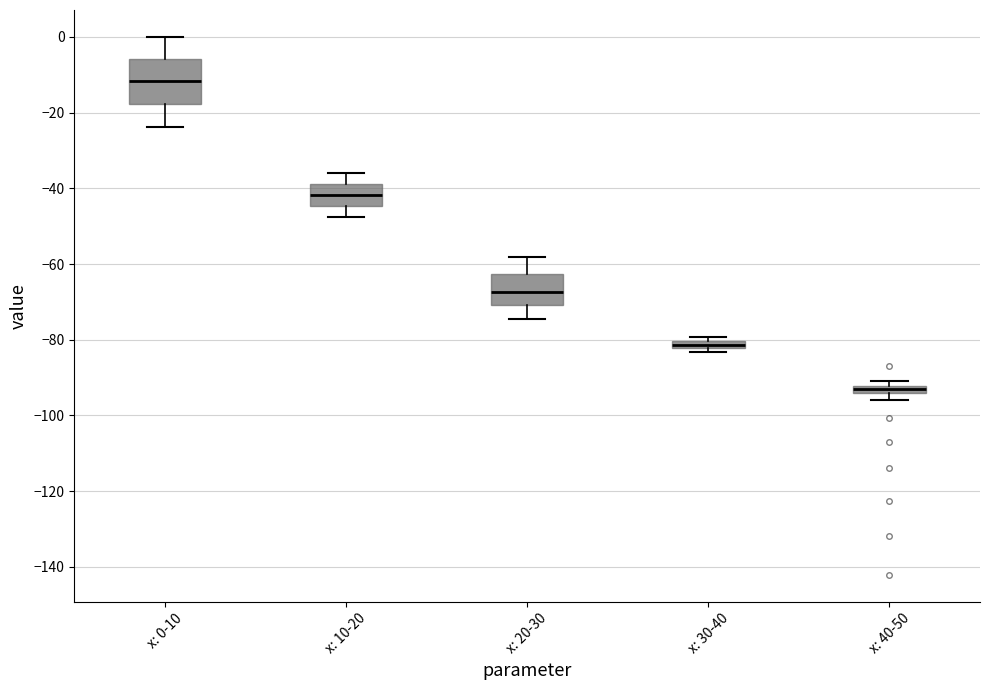

Which box's median line is the highest?

x: 0-10